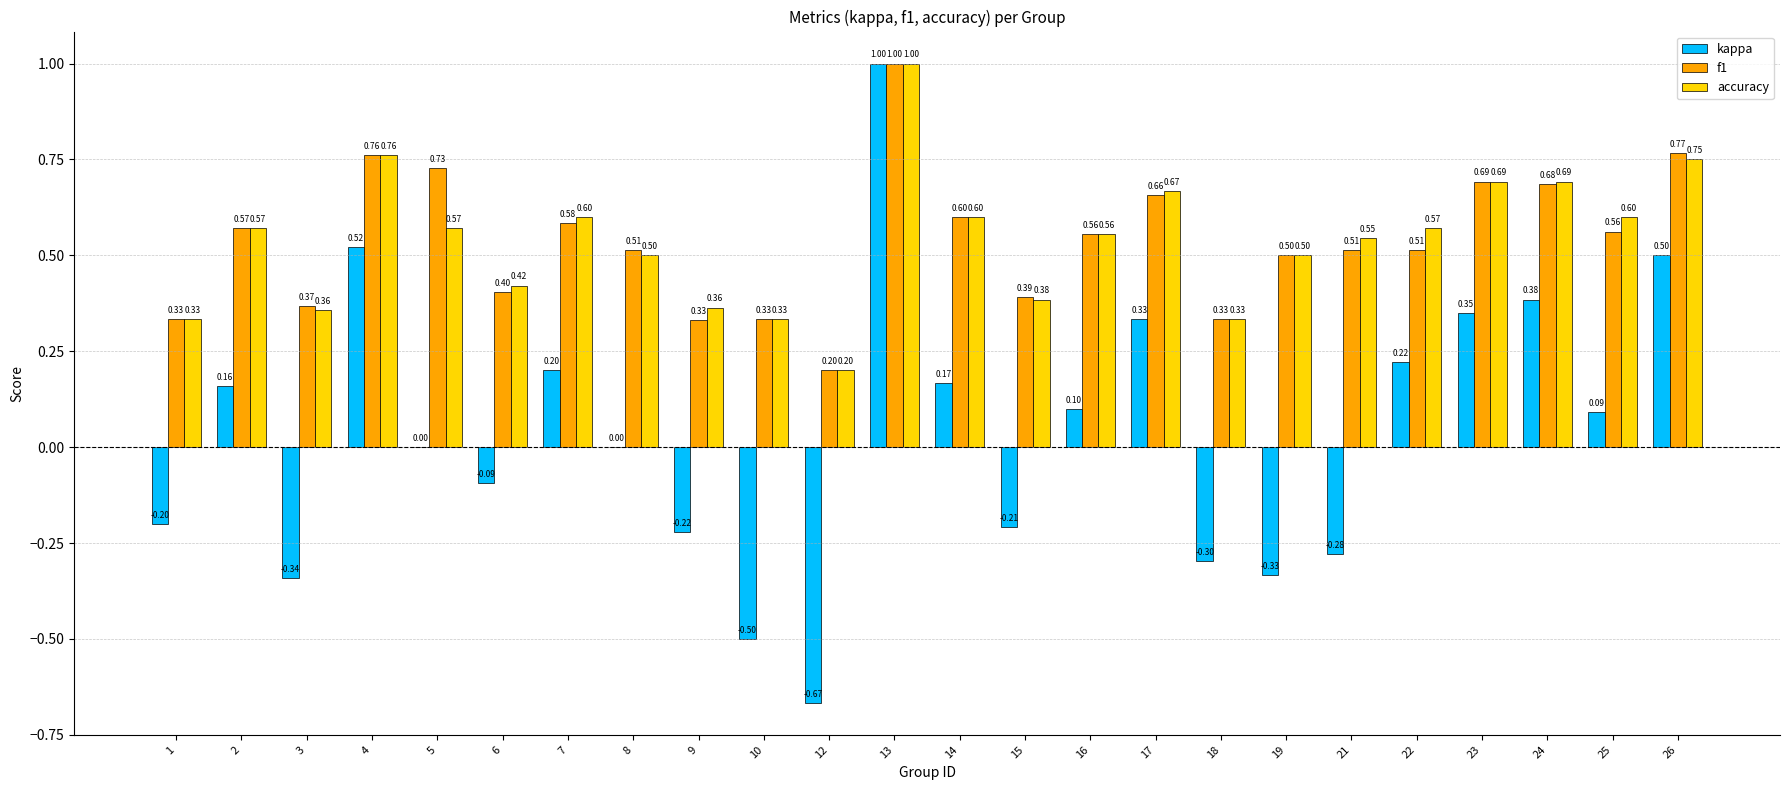

How many distinct data groups are displayed?

3